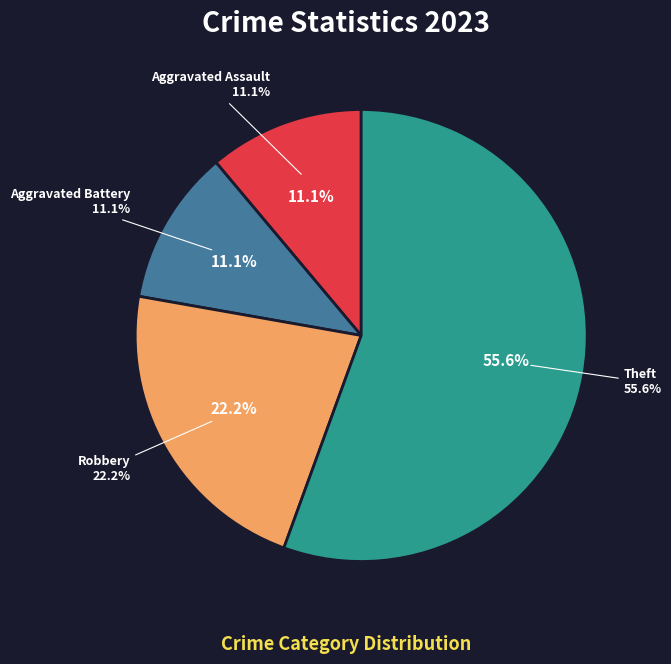

Is there a majority slice in this chart?

Yes